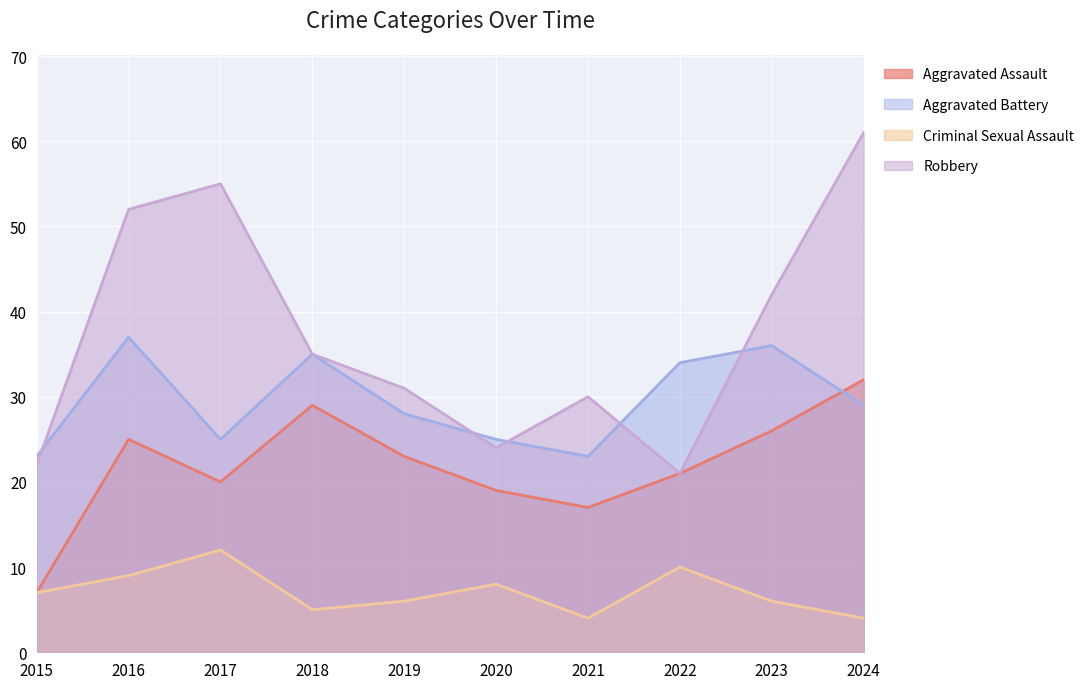

At how many categories does at least one series exceed 26?

8